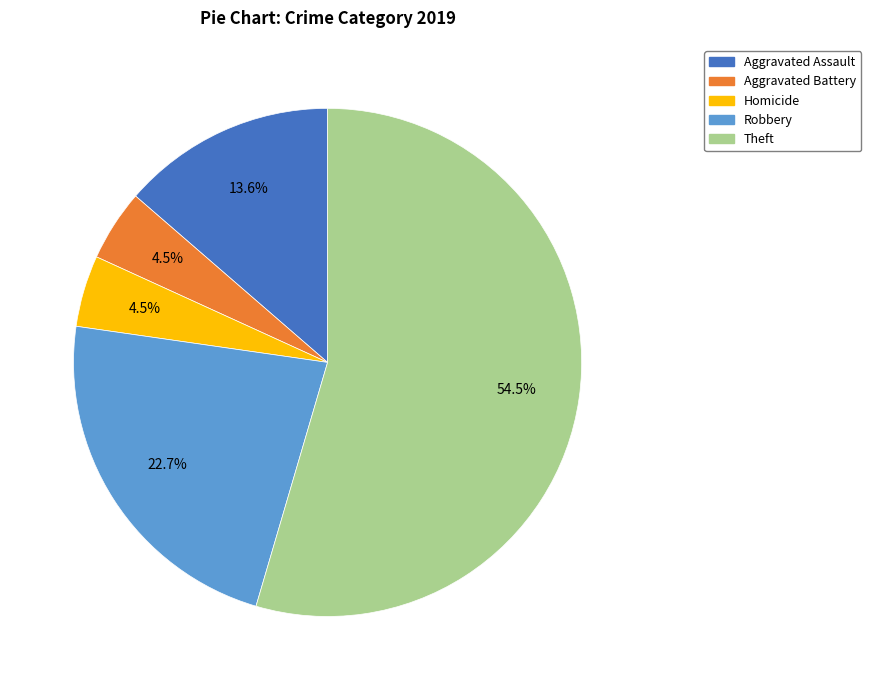

Is there any slice that represents more than half of the pie?

Yes